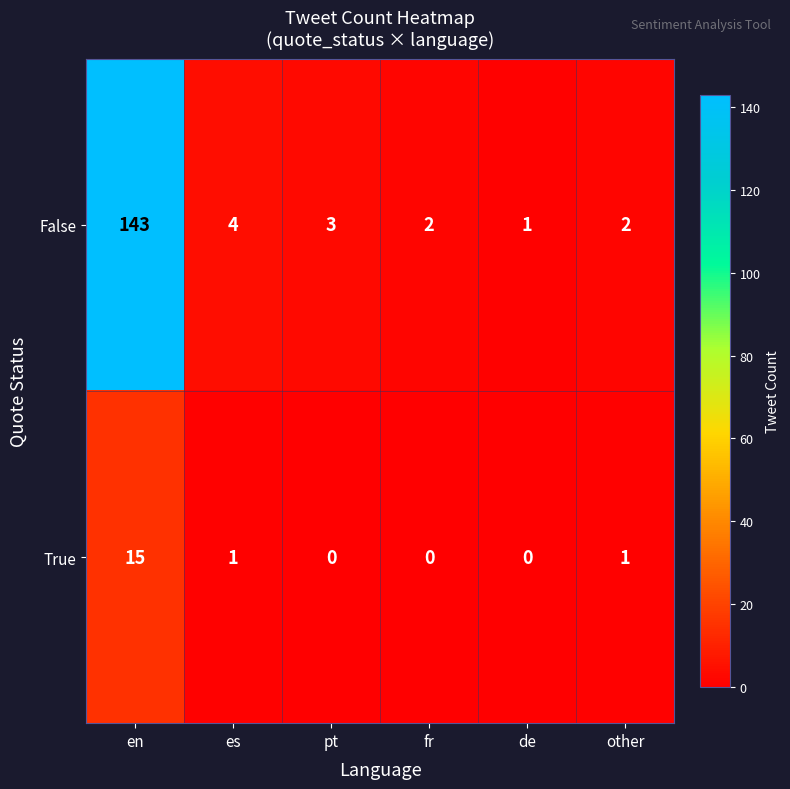

Reading left to right, what are all the values shown in this chart?

False: en=143	es=4	pt=3	fr=2	de=1	other=2
True: en=15	es=1	pt=0	fr=0	de=0	other=1